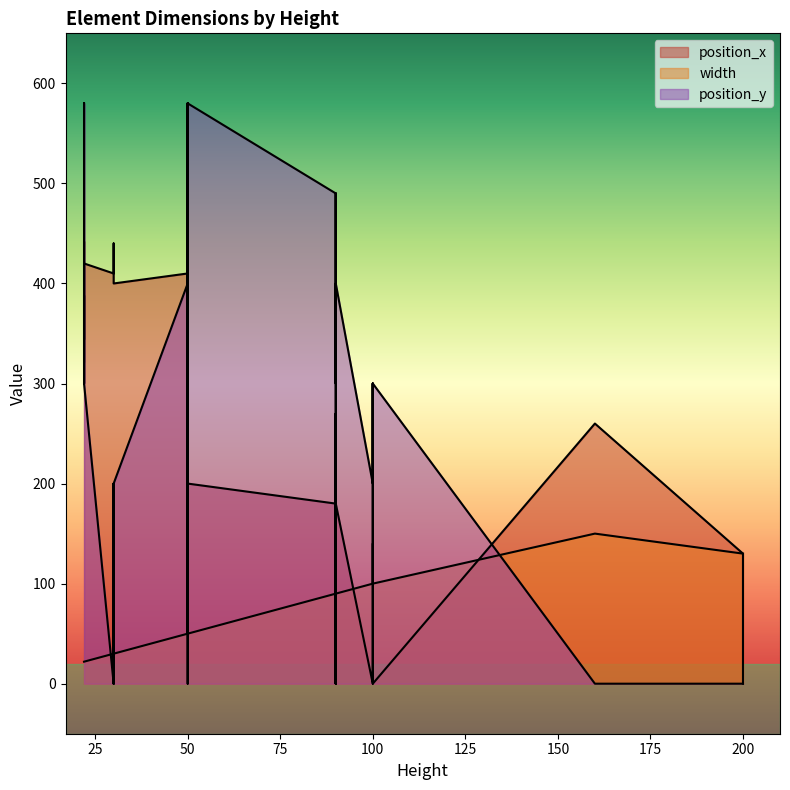

Count the number of categories in the chart.

40